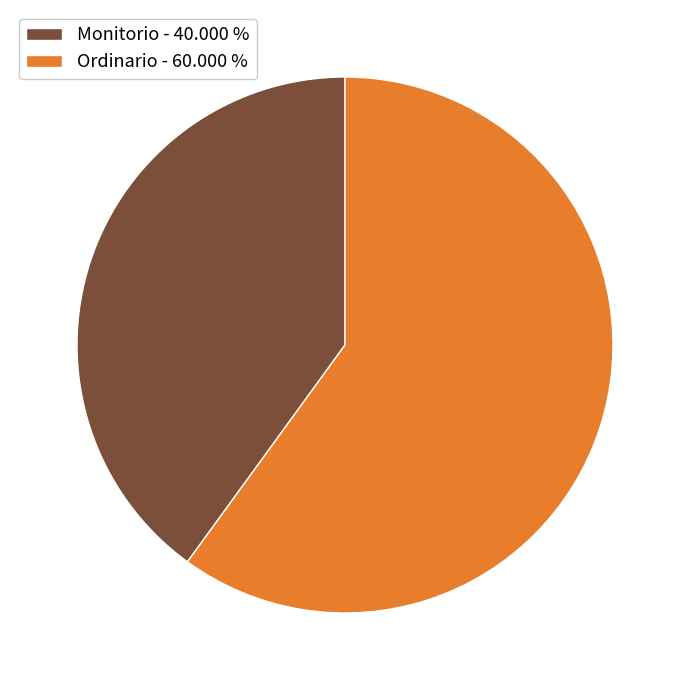

The Monitorio slice represents 48% of the pie. True or false?

False